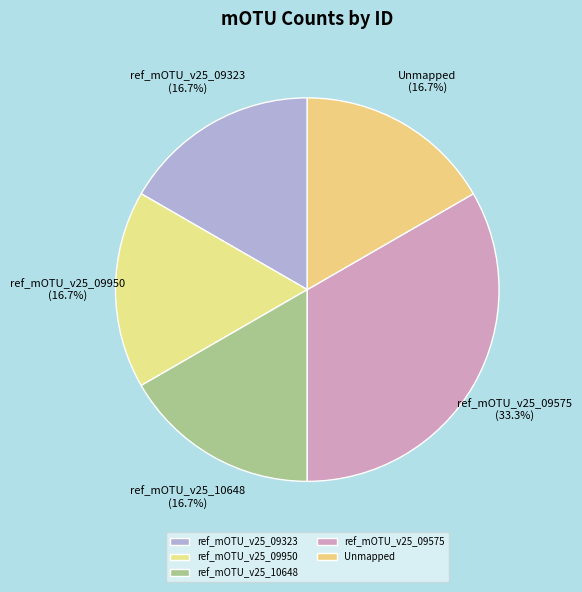

Count the number of slices in the pie.

5